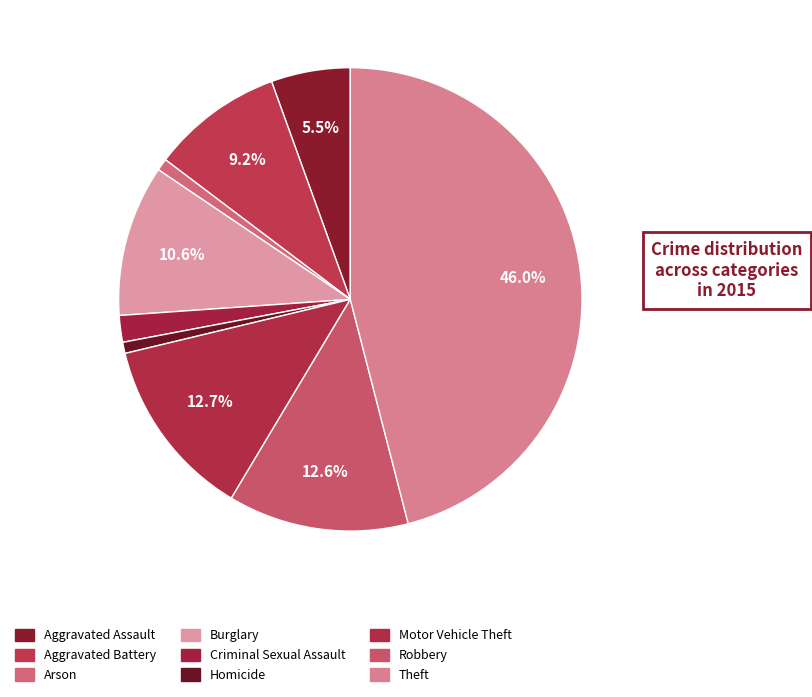

How many slices are in this pie chart?

9